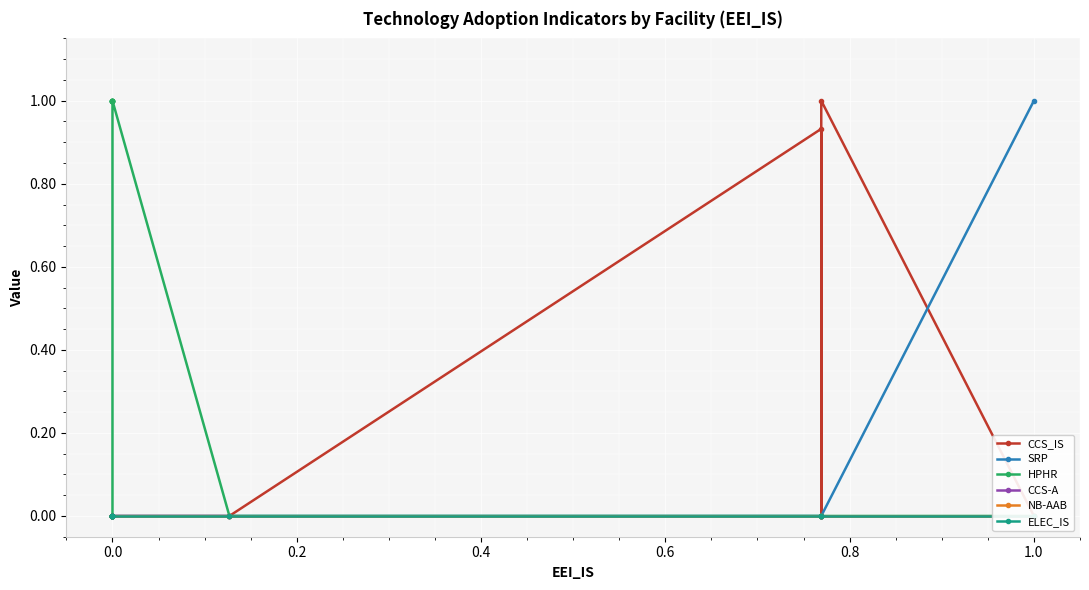

Rank the series by their maximum value, from highest to lowest.

CCS_IS, SRP, HPHR, CCS-A, NB-AAB, ELEC_IS